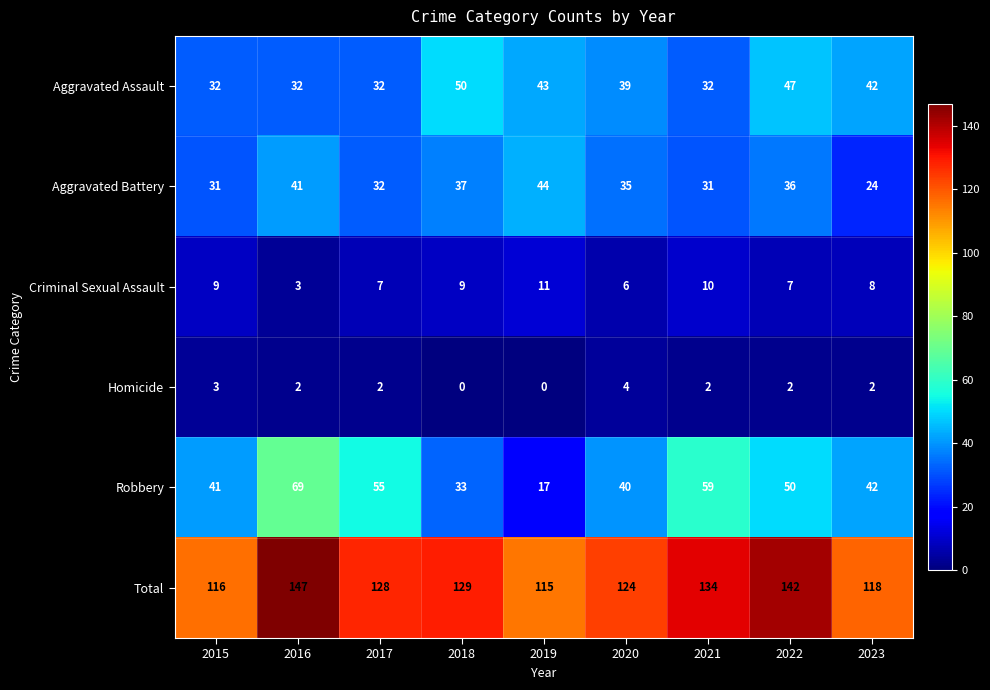

Which series has the largest total across all categories?

Total